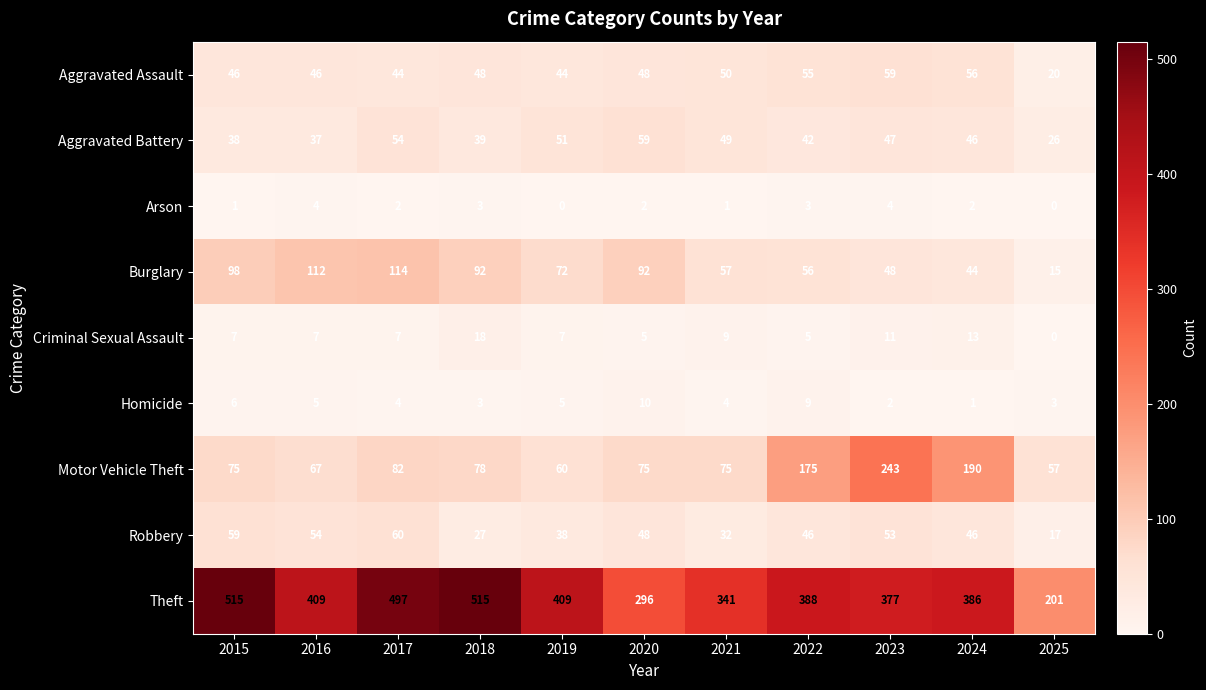

Which series has the largest total across all categories?

Theft